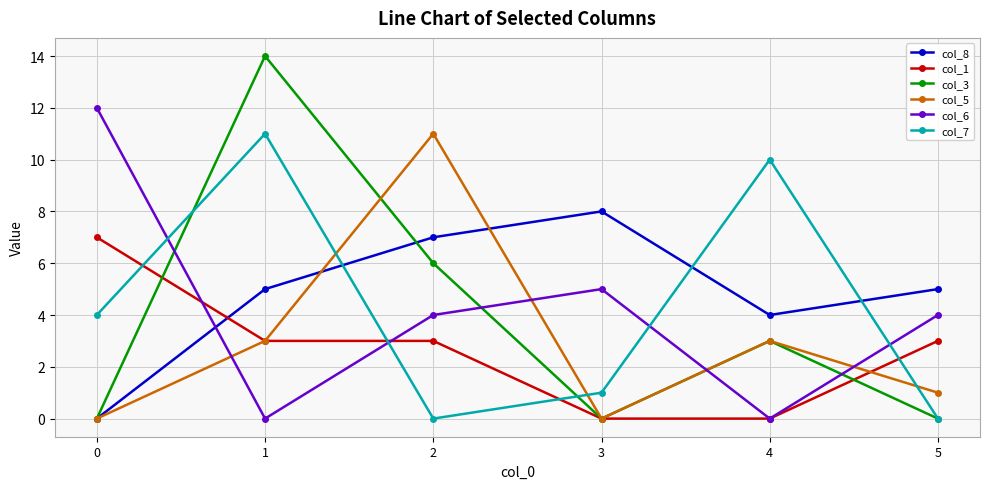

What is the difference between the highest and lowest values at 0?

12